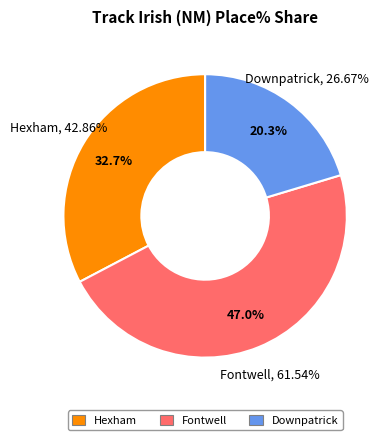

What percentage is the Fontwell slice, to the nearest percent?

47%